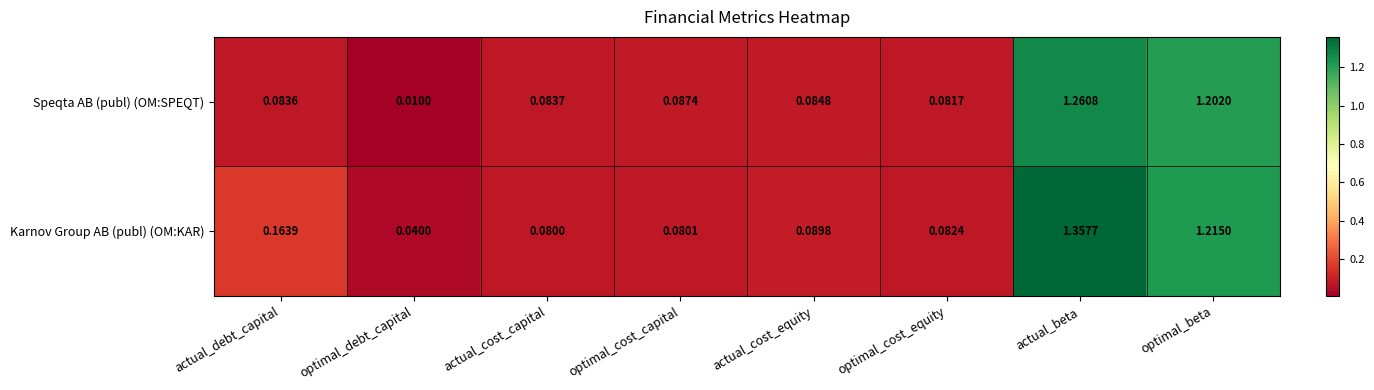

What is the total value across all series at actual_beta?

2.6